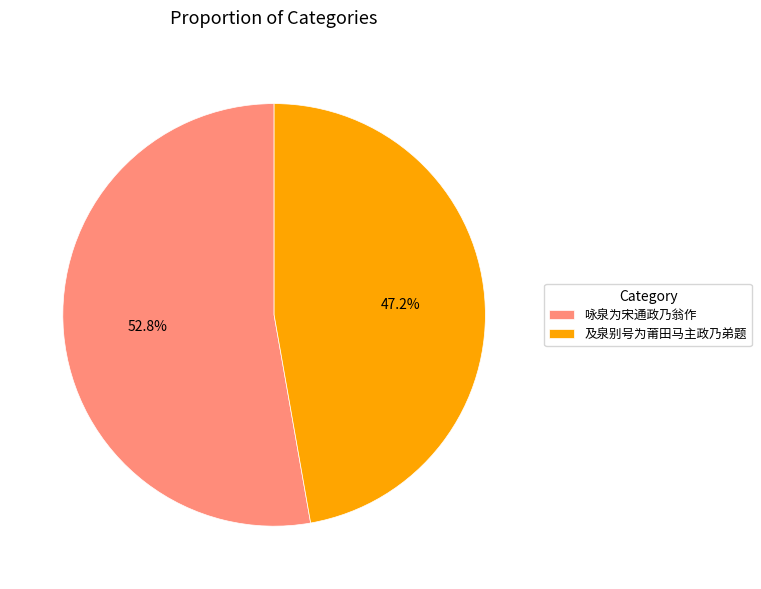

Count the number of slices in the pie.

2